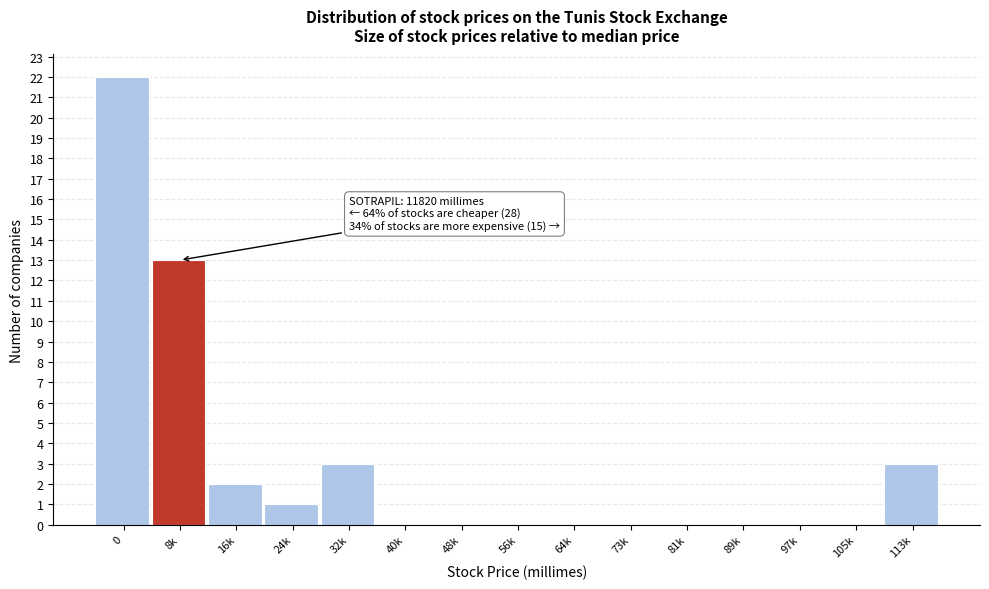

Reading left to right, what are all the values shown in this chart?

0=22	8k=13	16k=2	24k=1	32k=3	40k=0	48k=0	56k=0	64k=0	73k=0	81k=0	89k=0	97k=0	105k=0	113k=3